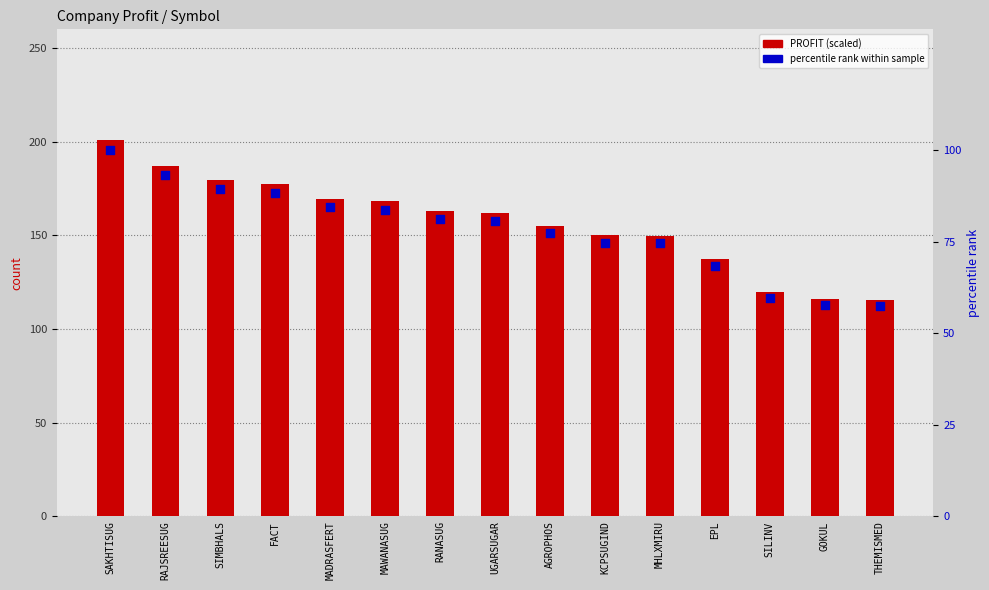

At how many categories does at least one series exceed 163?

7